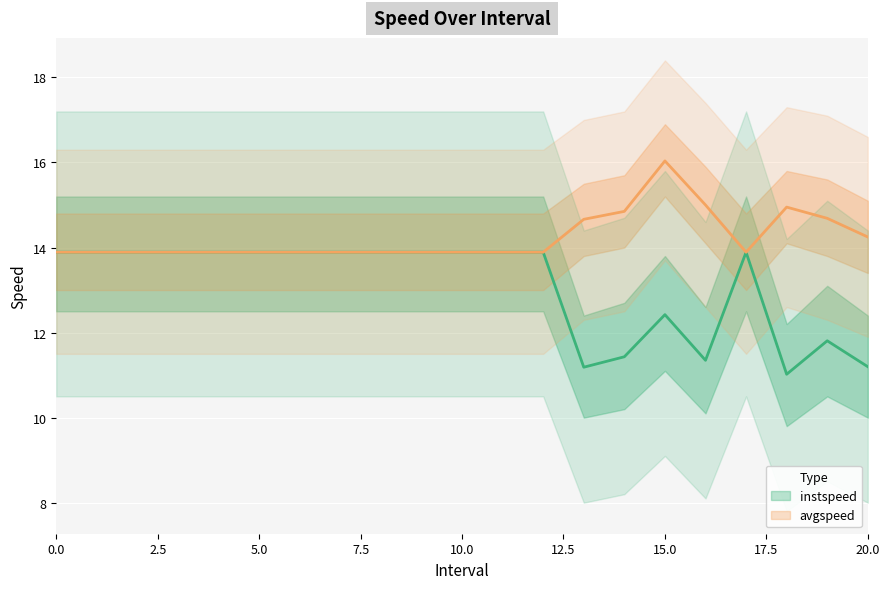

At how many categories does at least one series exceed 14?

7